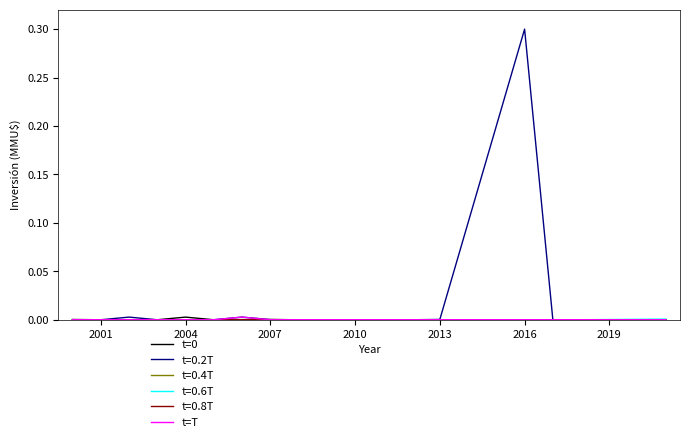

What is the maximum value shown in the chart?

0.3